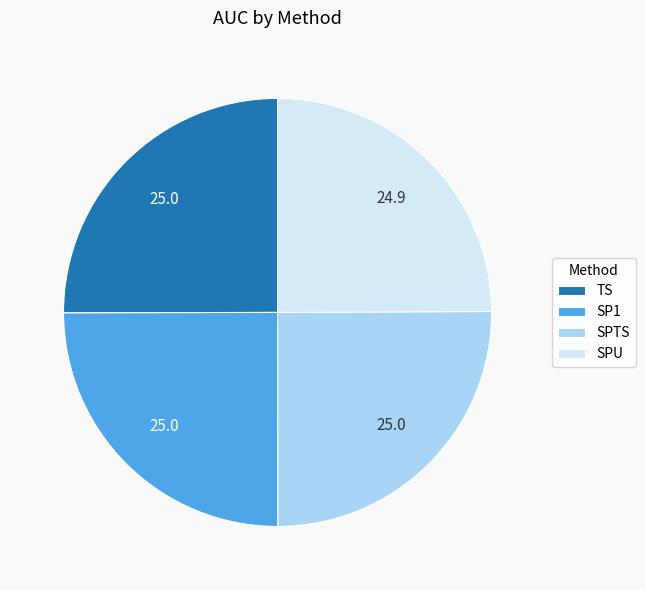

Is TS the majority of the pie?

No